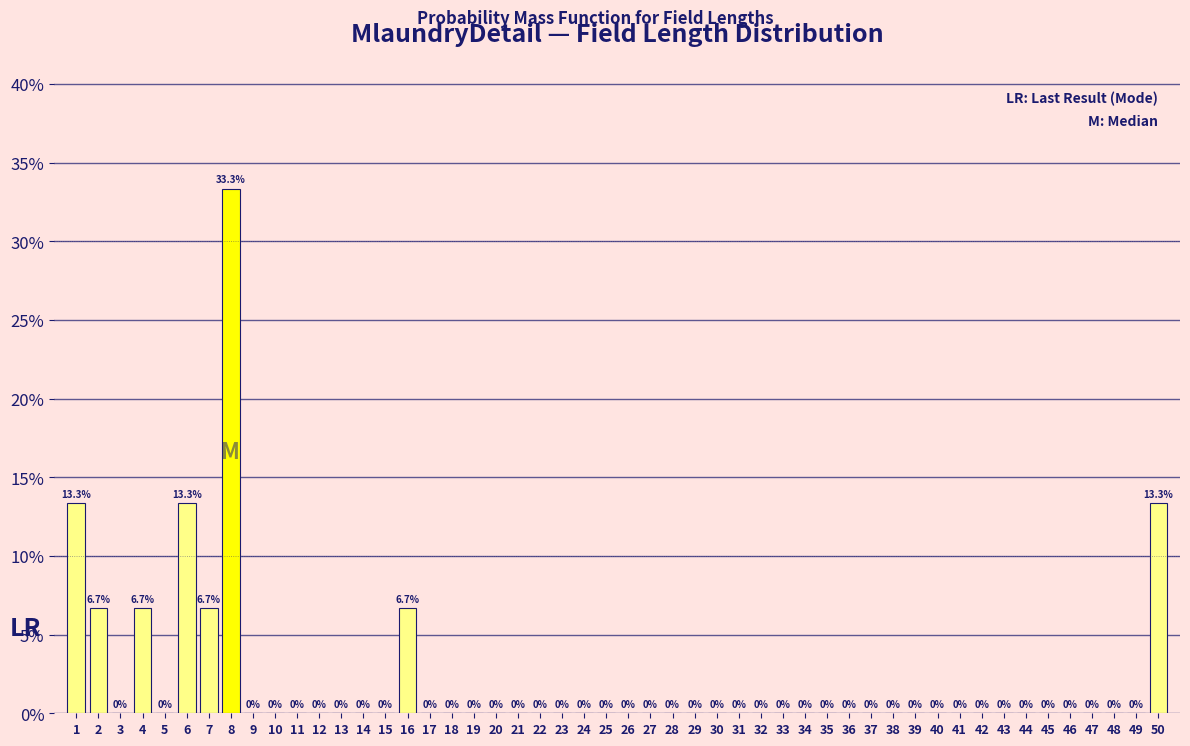

Reading right to left, list all the values displayed in this chart.

50=13.3	49=0.0	48=0.0	47=0.0	46=0.0	45=0.0	44=0.0	43=0.0	42=0.0	41=0.0	40=0.0	39=0.0	38=0.0	37=0.0	36=0.0	35=0.0	34=0.0	33=0.0	32=0.0	31=0.0	30=0.0	29=0.0	28=0.0	27=0.0	26=0.0	25=0.0	24=0.0	23=0.0	22=0.0	21=0.0	20=0.0	19=0.0	18=0.0	17=0.0	16=6.7	15=0.0	14=0.0	13=0.0	12=0.0	11=0.0	10=0.0	9=0.0	8=33.3	7=6.7	6=13.3	5=0.0	4=6.7	3=0.0	2=6.7	1=13.3